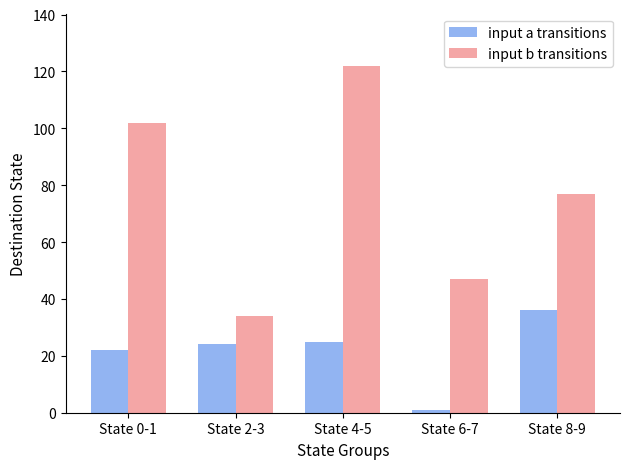

How many bars are there in total?

10